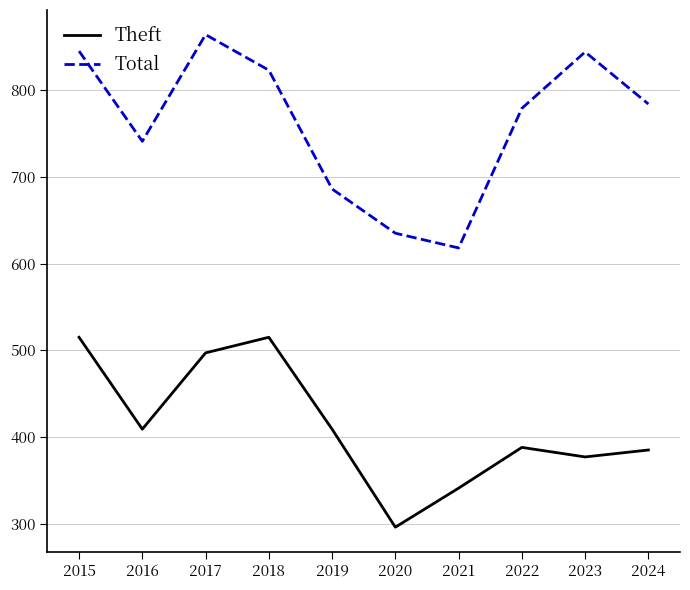

At which category does Total reach its first local peak?

2017